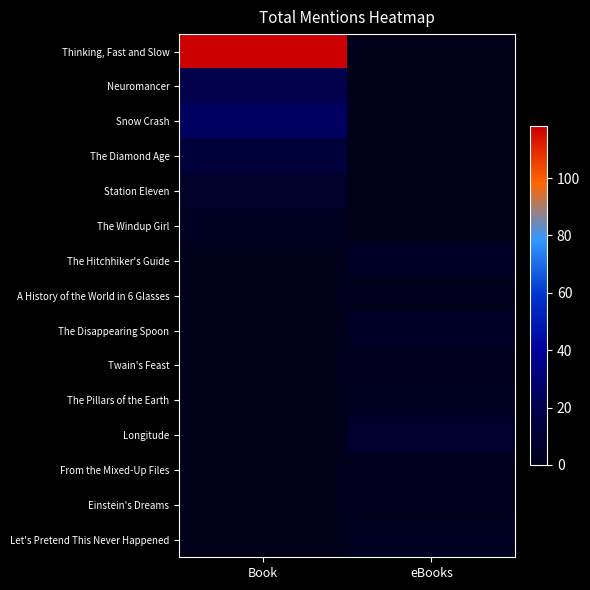

Which series has the largest range (max minus min)?

Thinking, Fast and Slow